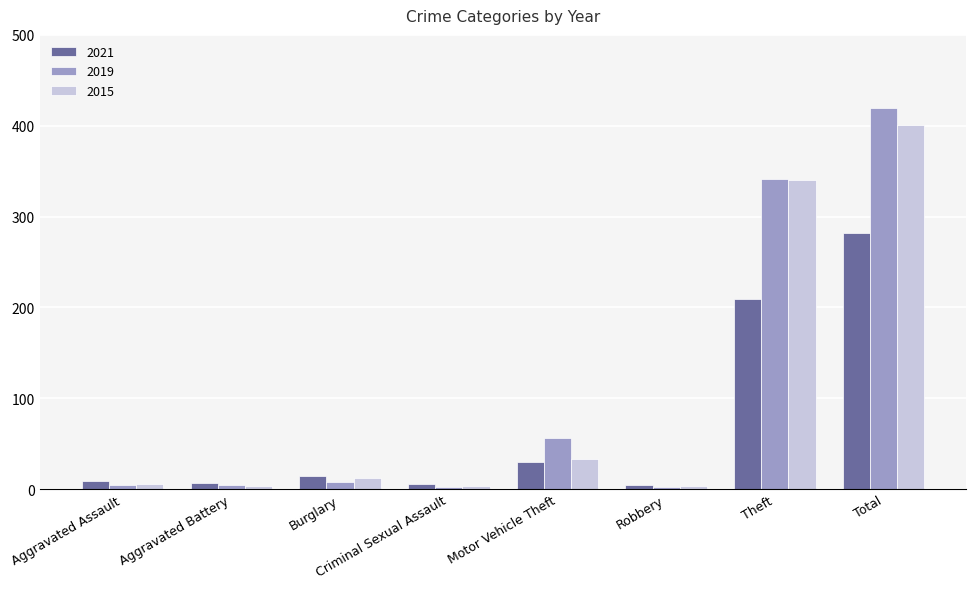

At which category is the sum across all series the highest?

Total